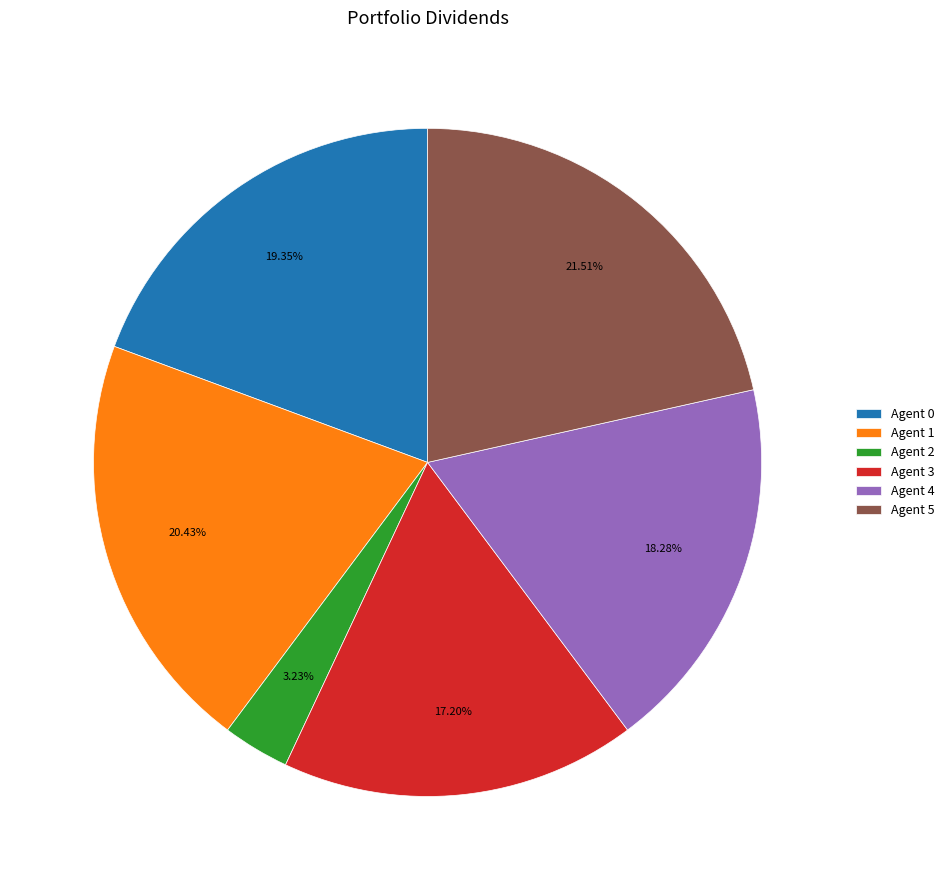

What is the total percentage of Agent 3 and Agent 2?

20.4%